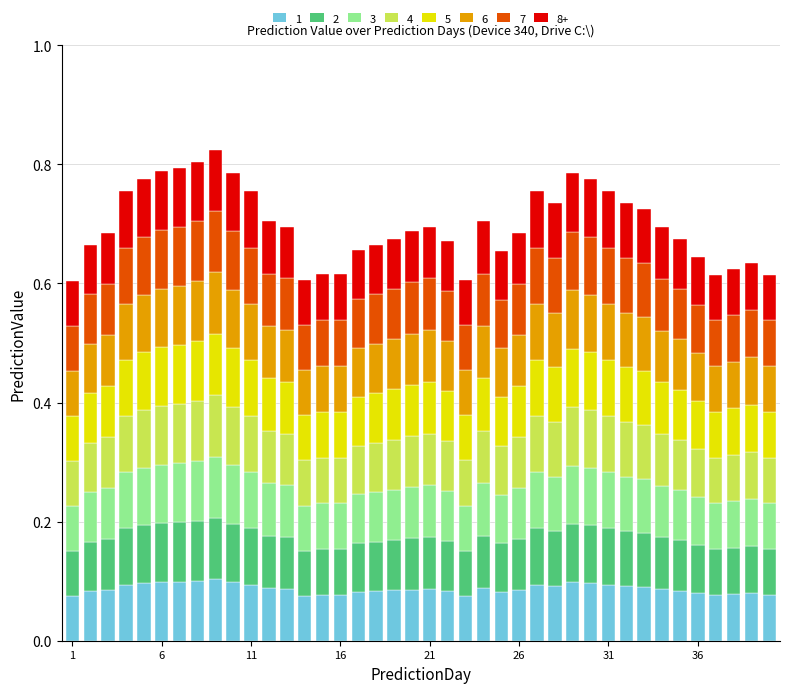

What is the sum of all 1 values?

3.5